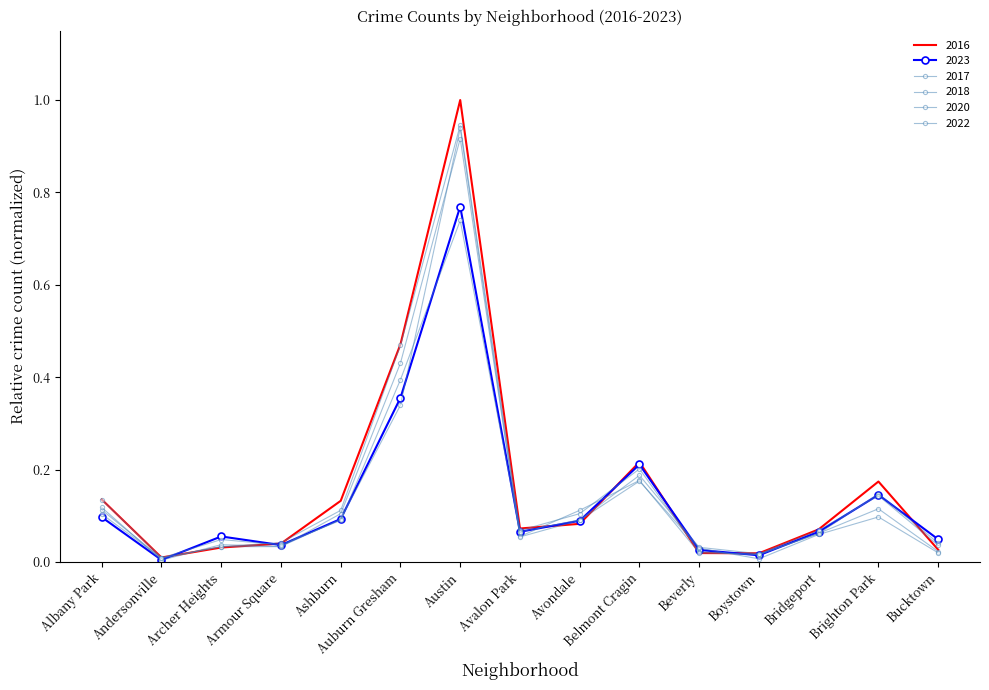

What is the difference between the maximum and minimum values in the 2023 series?

0.8